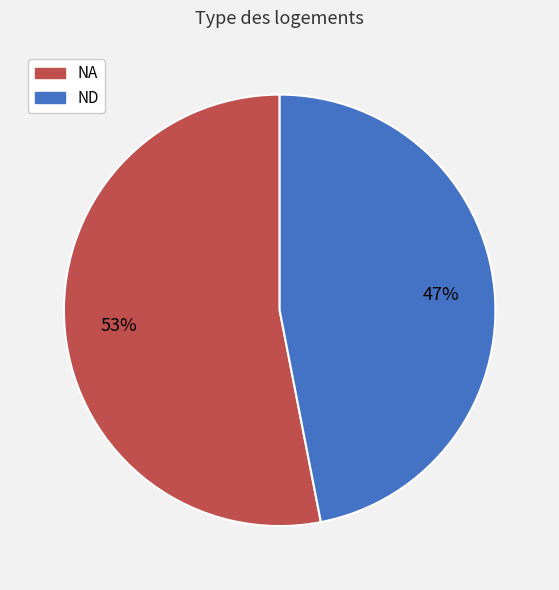

Is ND the majority of the pie?

No